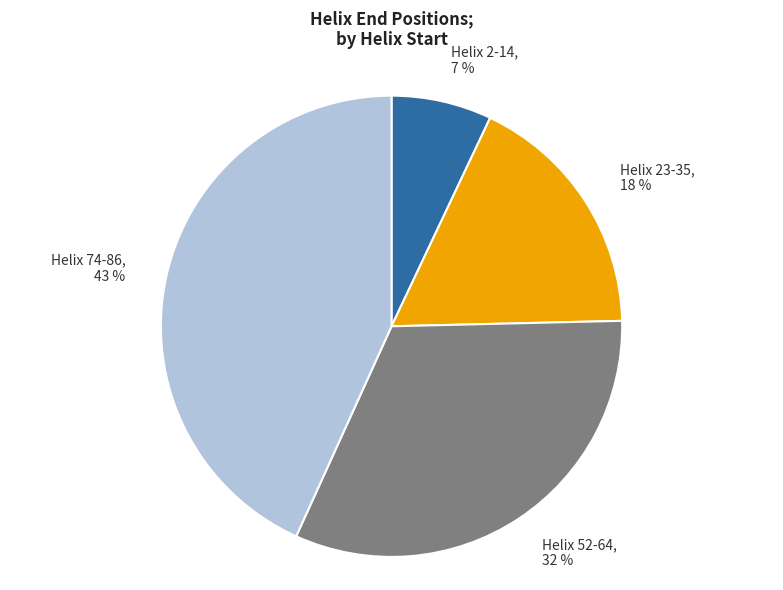

The Helix 23-35 slice represents 18% of the pie. True or false?

True